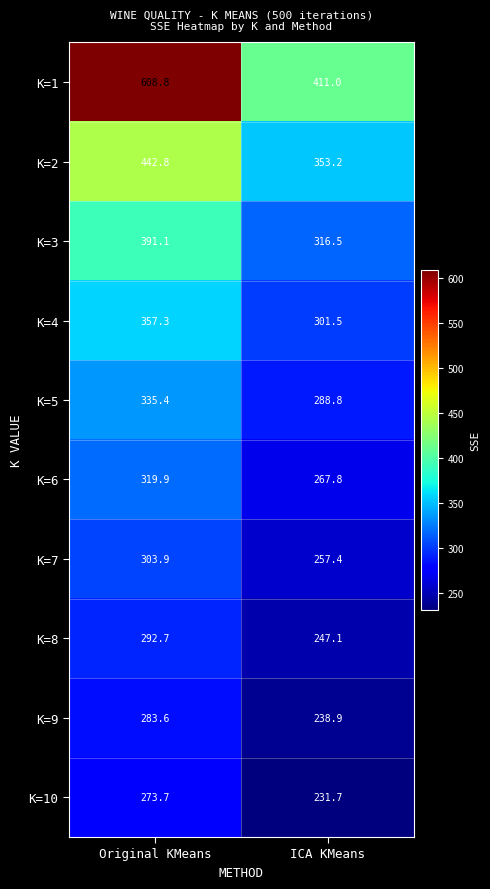

How many series are shown in this chart?

10